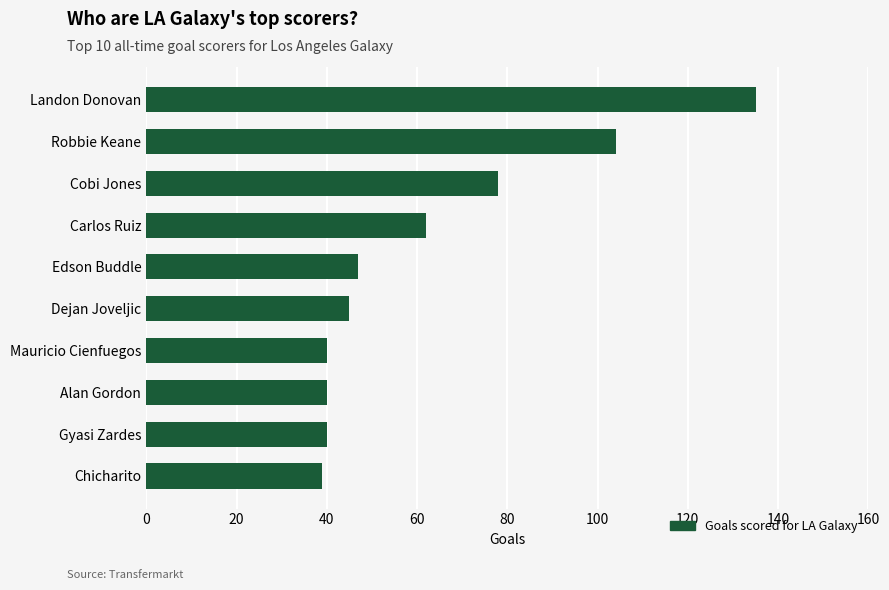

What is the maximum value shown in the chart?

135